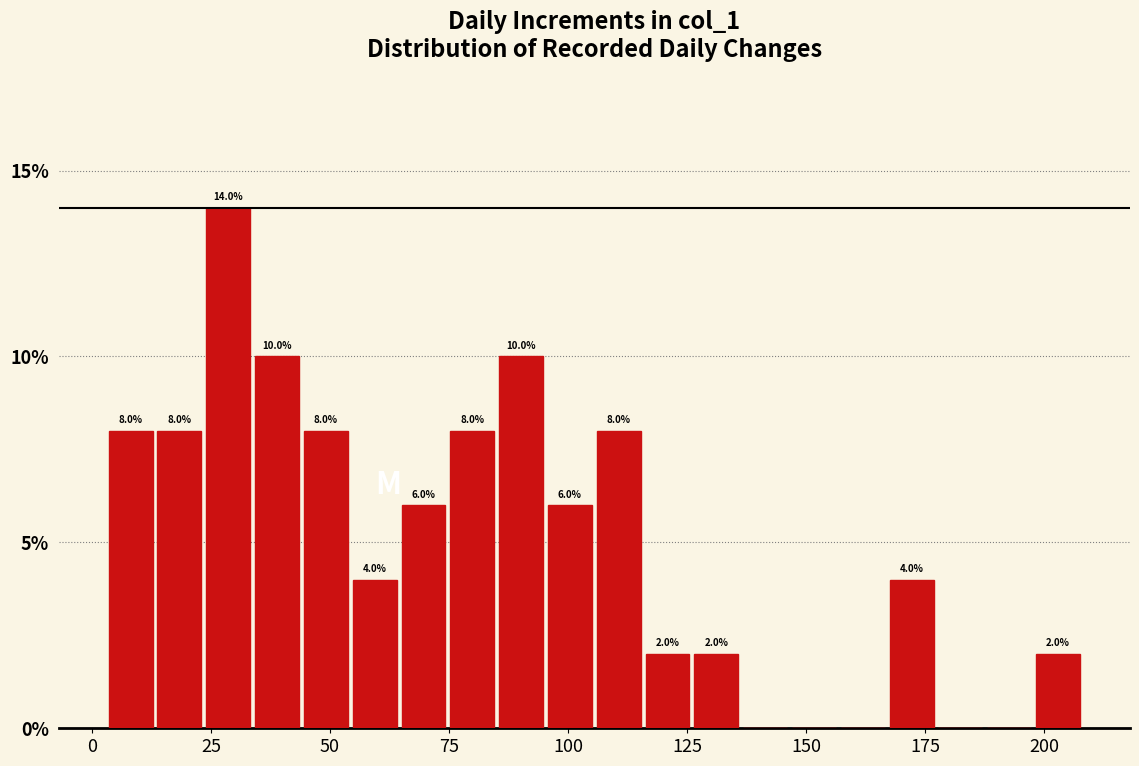

Around what value on the x-axis is the tallest bar? Give the approximate position of its centre, as read against the axis.

30